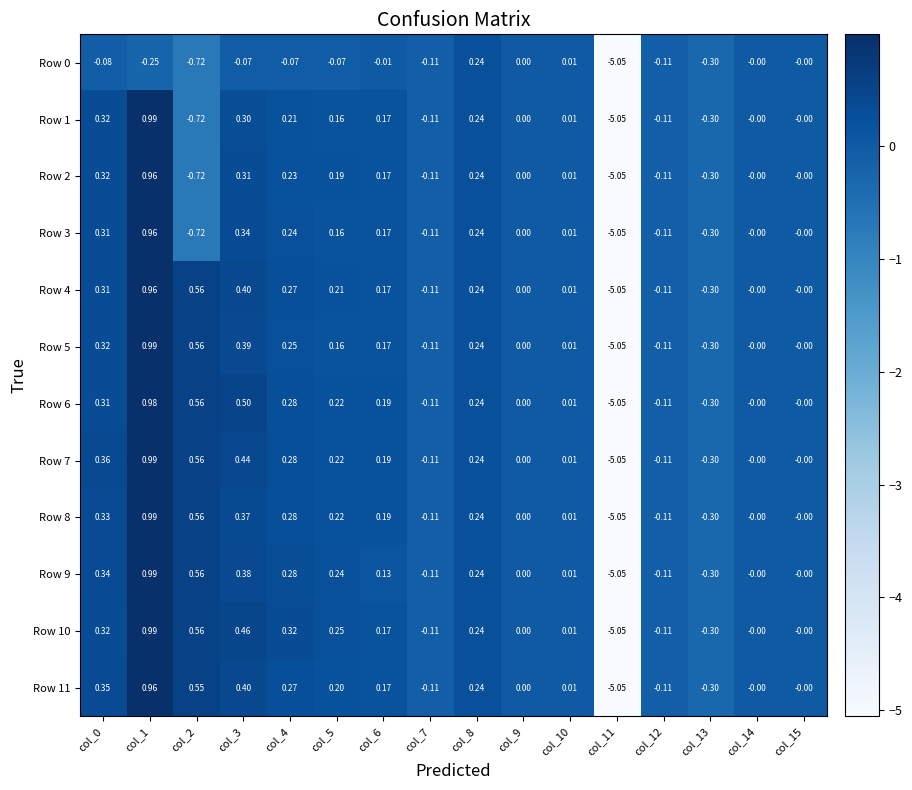

How many negative values does the Row 9 series have?

4